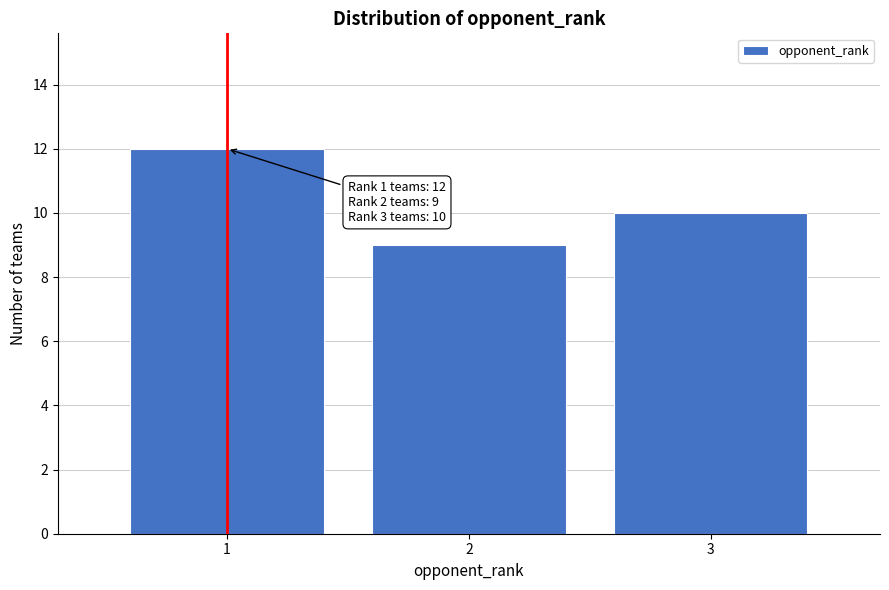

Reading left to right, list all the values displayed in this chart.

12	9	10